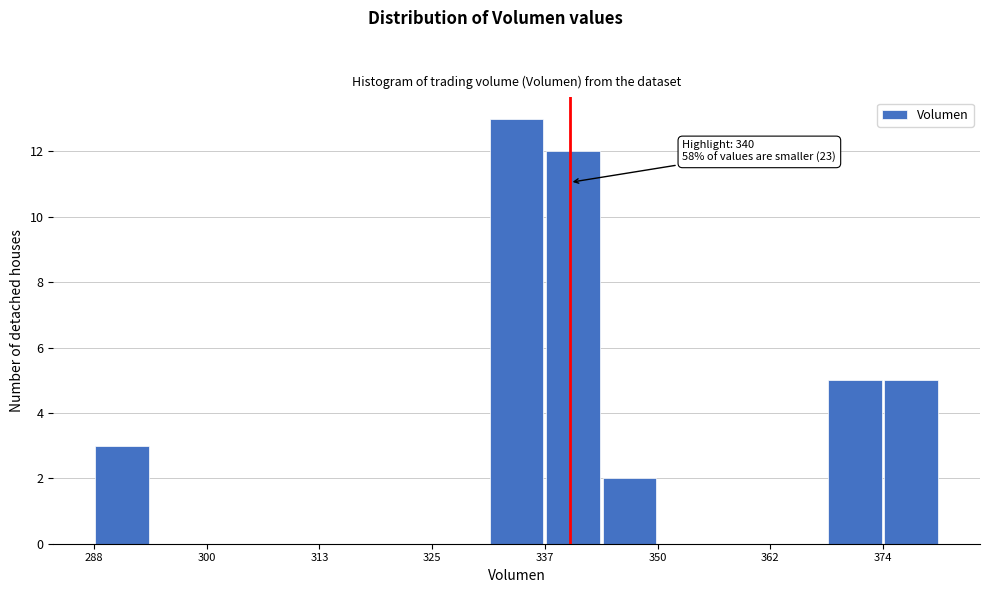

Read against the x-axis, roughly where is the centre of the tallest bar?

334